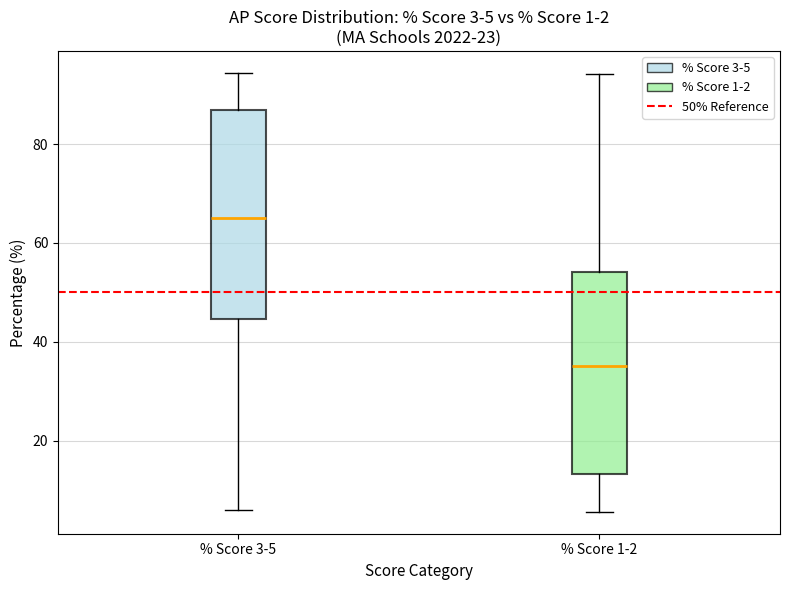

Which box's median line is the lowest?

% Score 1-2